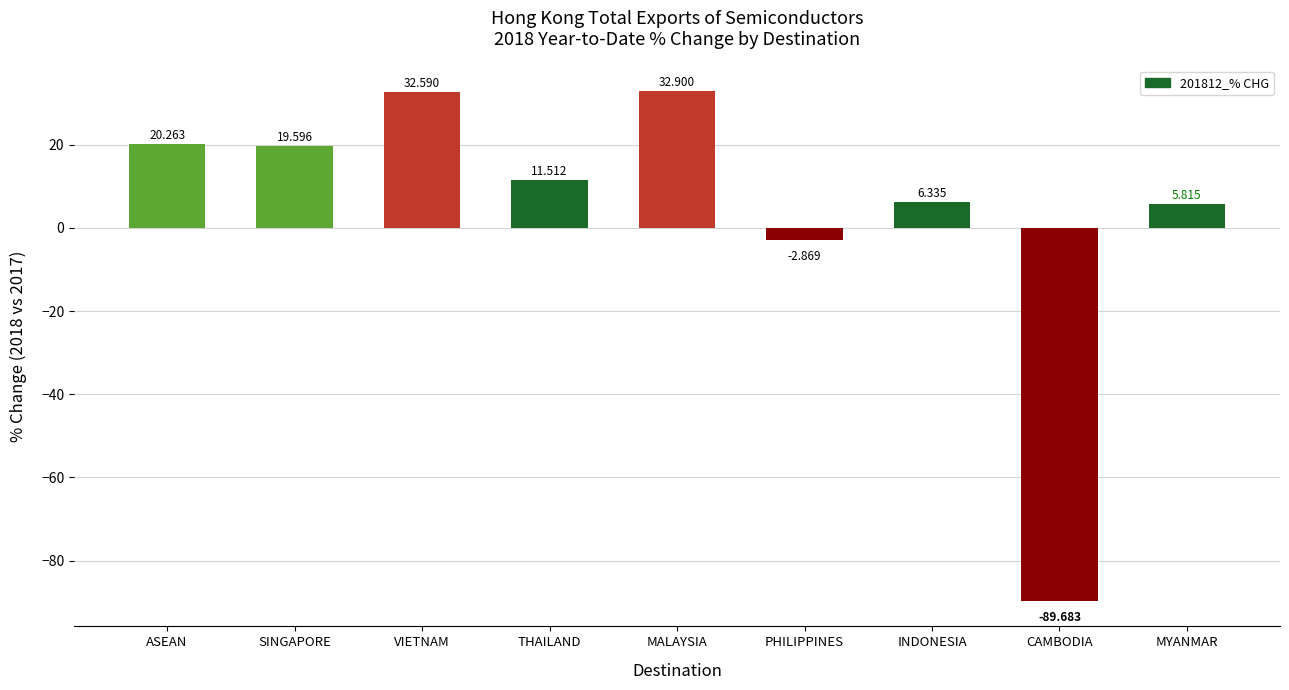

What is the change in value from VIETNAM to INDONESIA?

-26.3